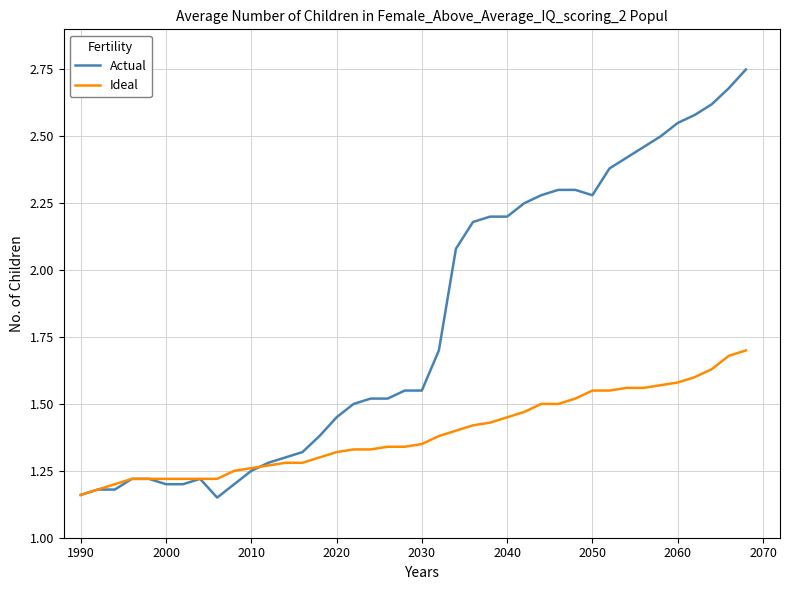

Count the number of categories in the chart.

40